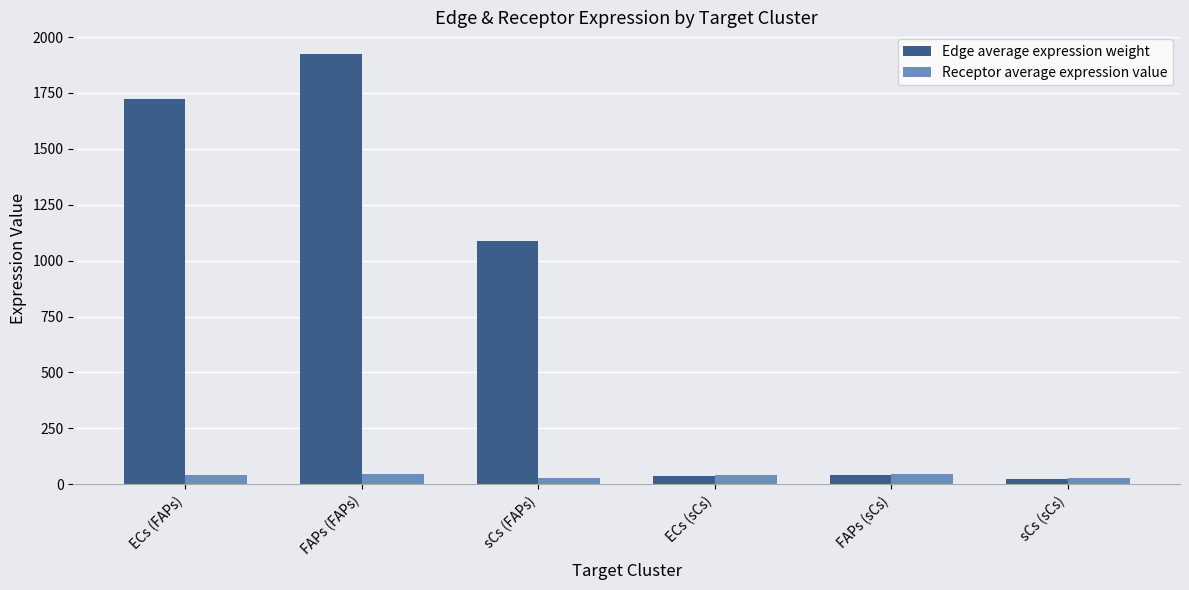

At which category is the sum across all series the highest?

FAPs (FAPs)